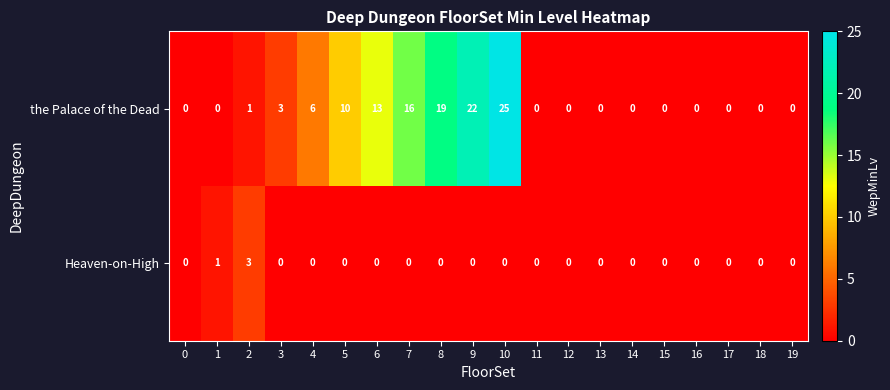

True or false: Heaven-on-High has a value of 0 at 0.

True